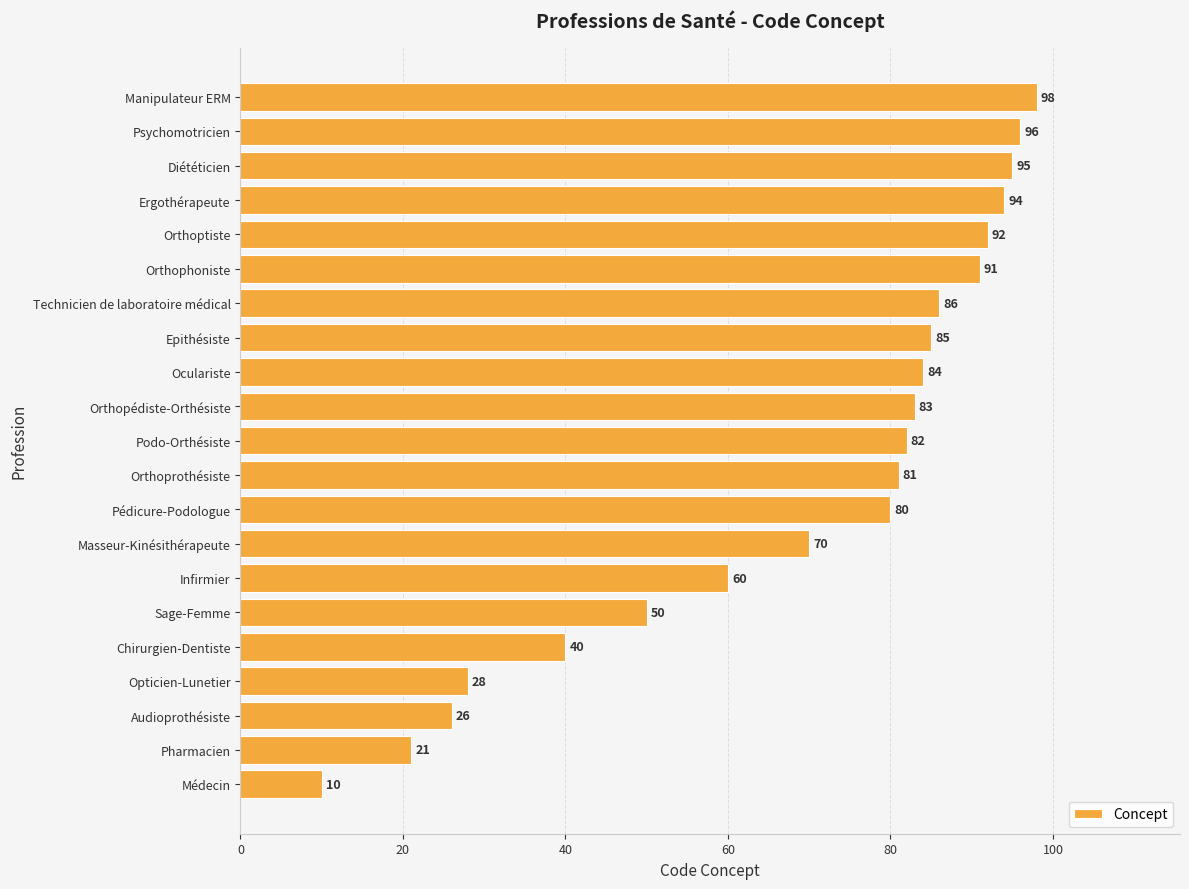

How many series are shown in this chart?

1